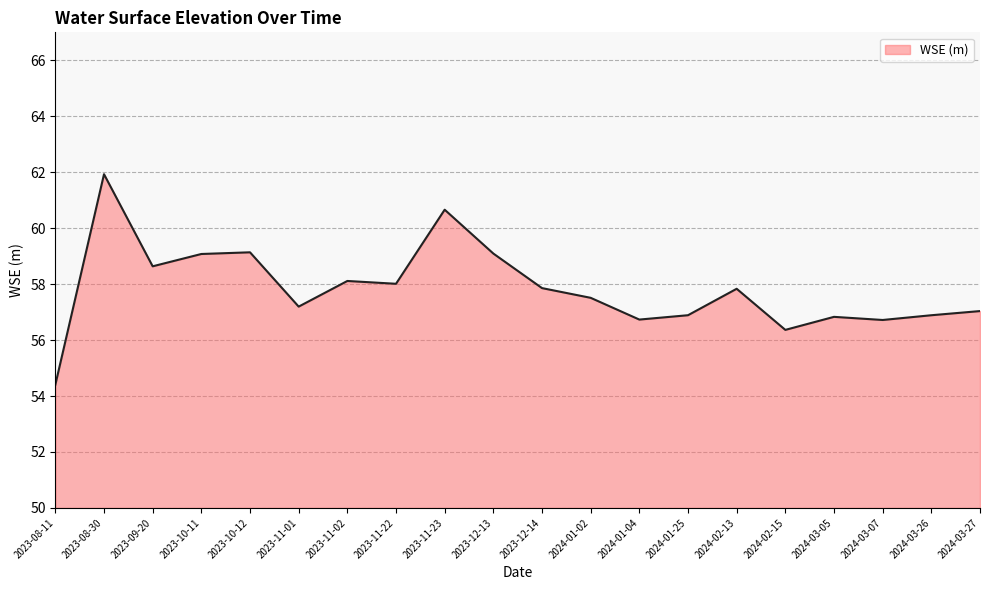

At which category does the chart reach its peak across all series?

2023-08-30